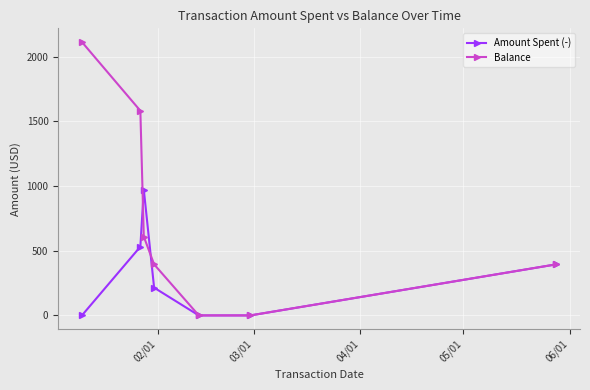

Which series has the largest total across all categories?

Balance